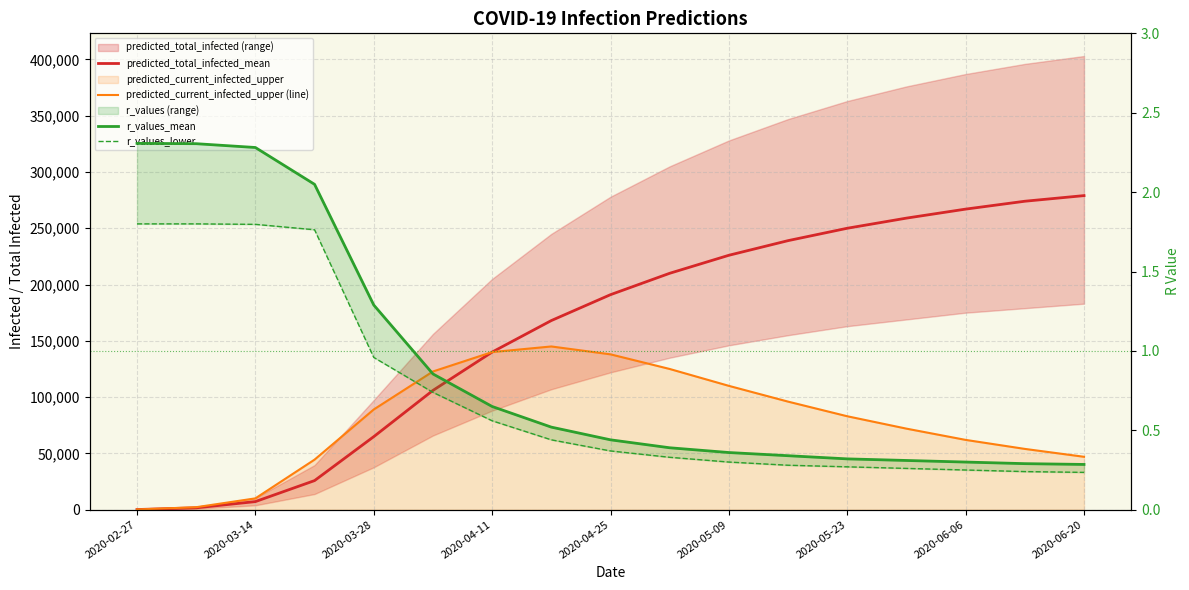

What is the lowest value of the r_values_lower series?

0.2